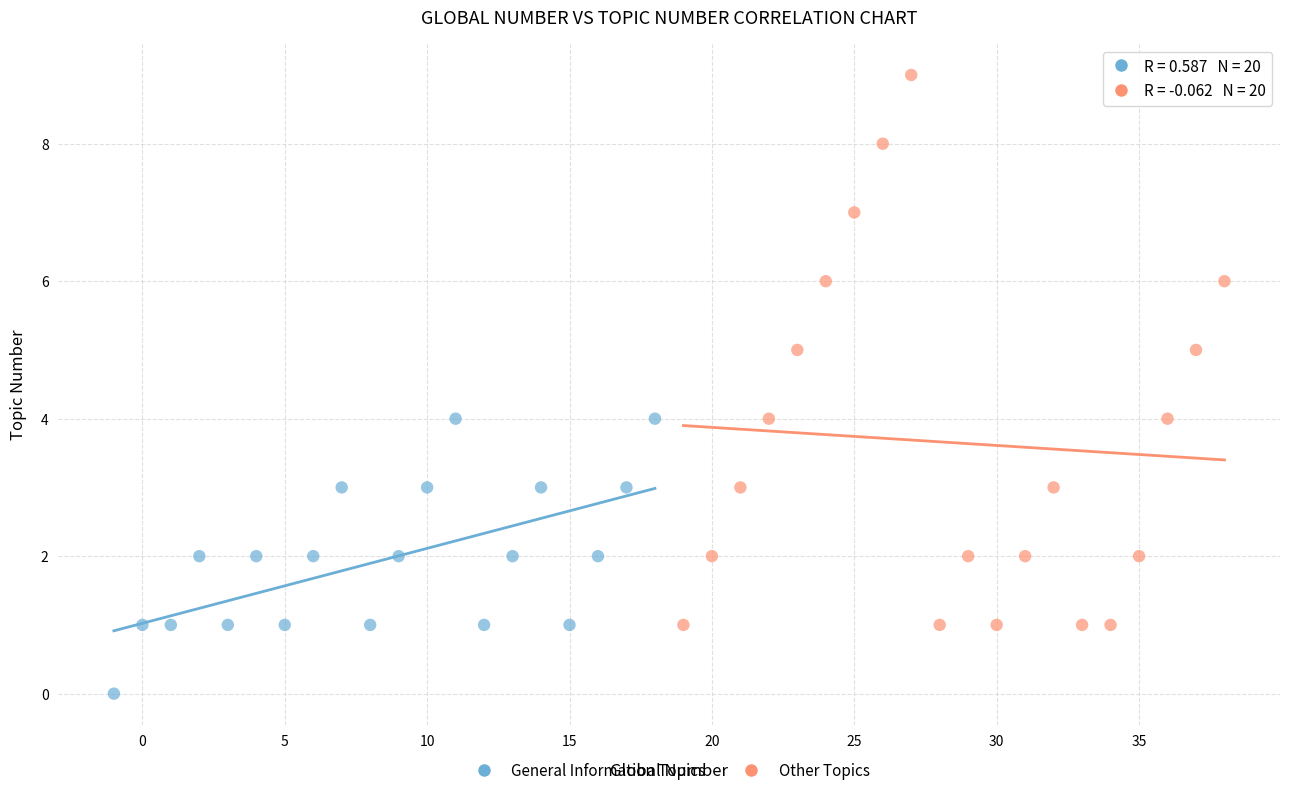

Which series reaches the minimum Y coordinate?

General Information Topics